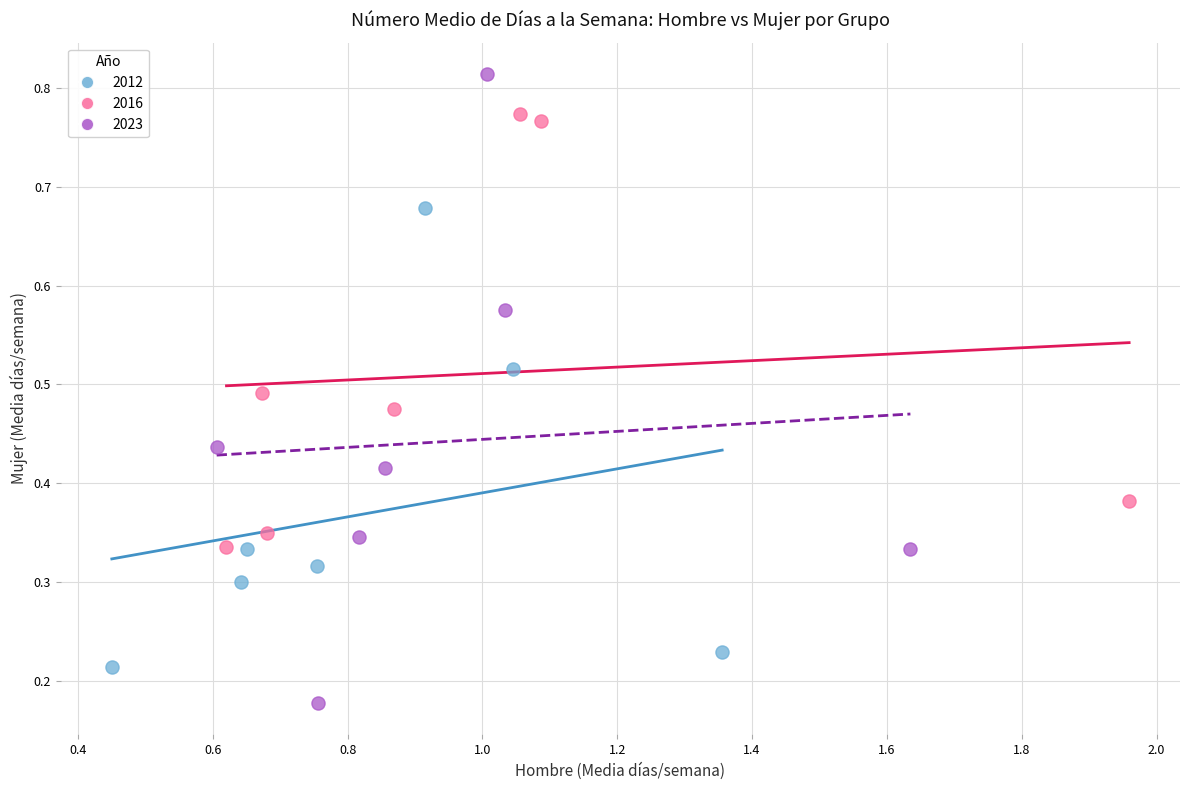

Which series has the widest spread of Y values?

2023